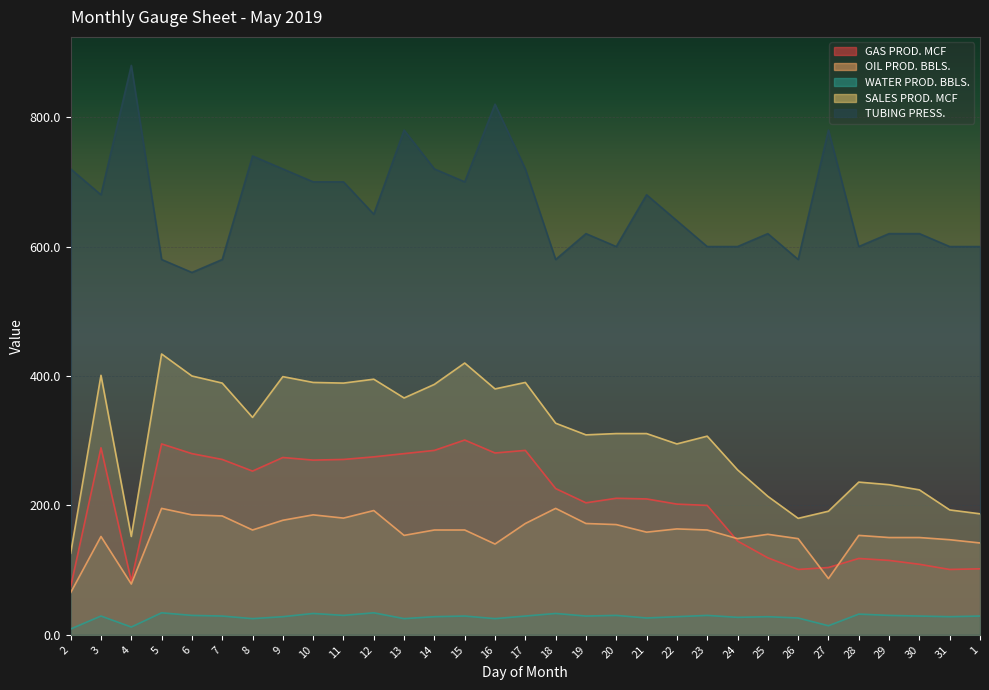

Does the chart display data point markers on the line(s)?

No